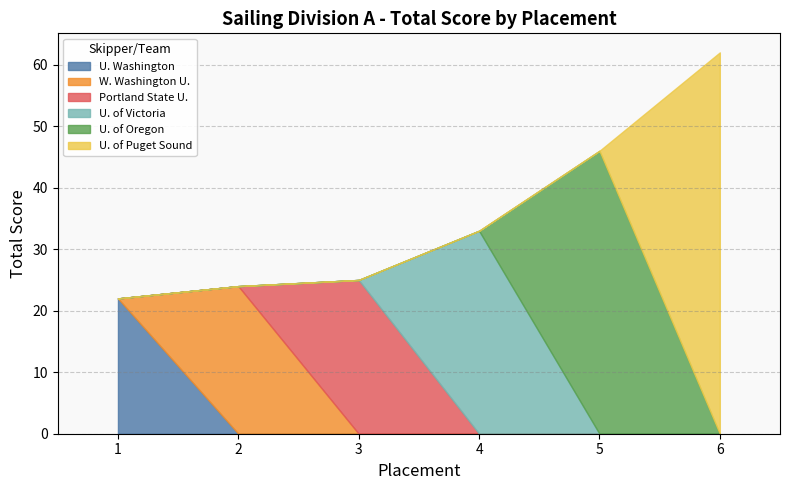

At which label is the value closest to 42?

5